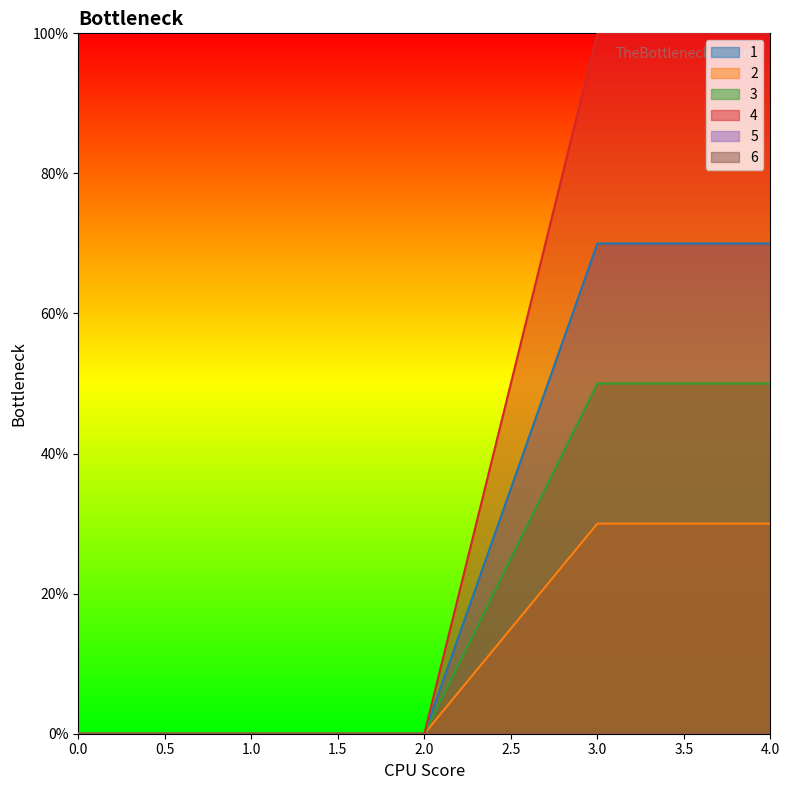

How many lines are shown in the chart?

4